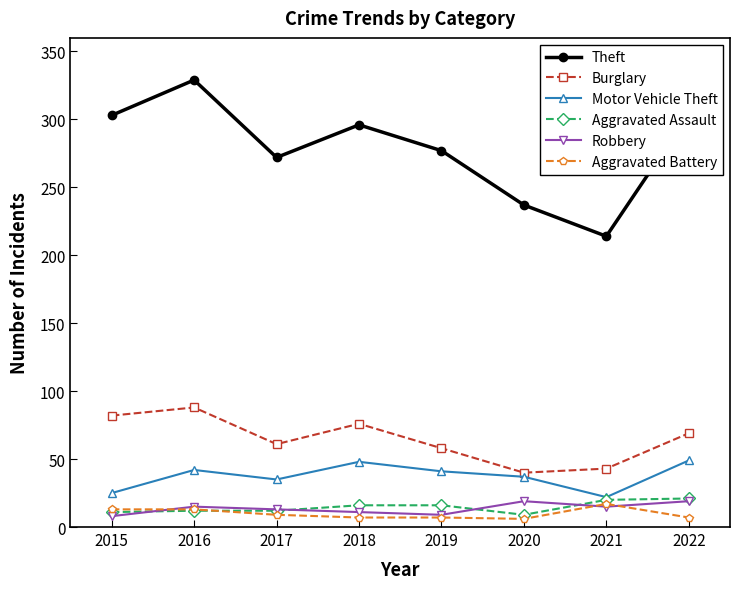

Which label corresponds to the largest value in the chart?

2016